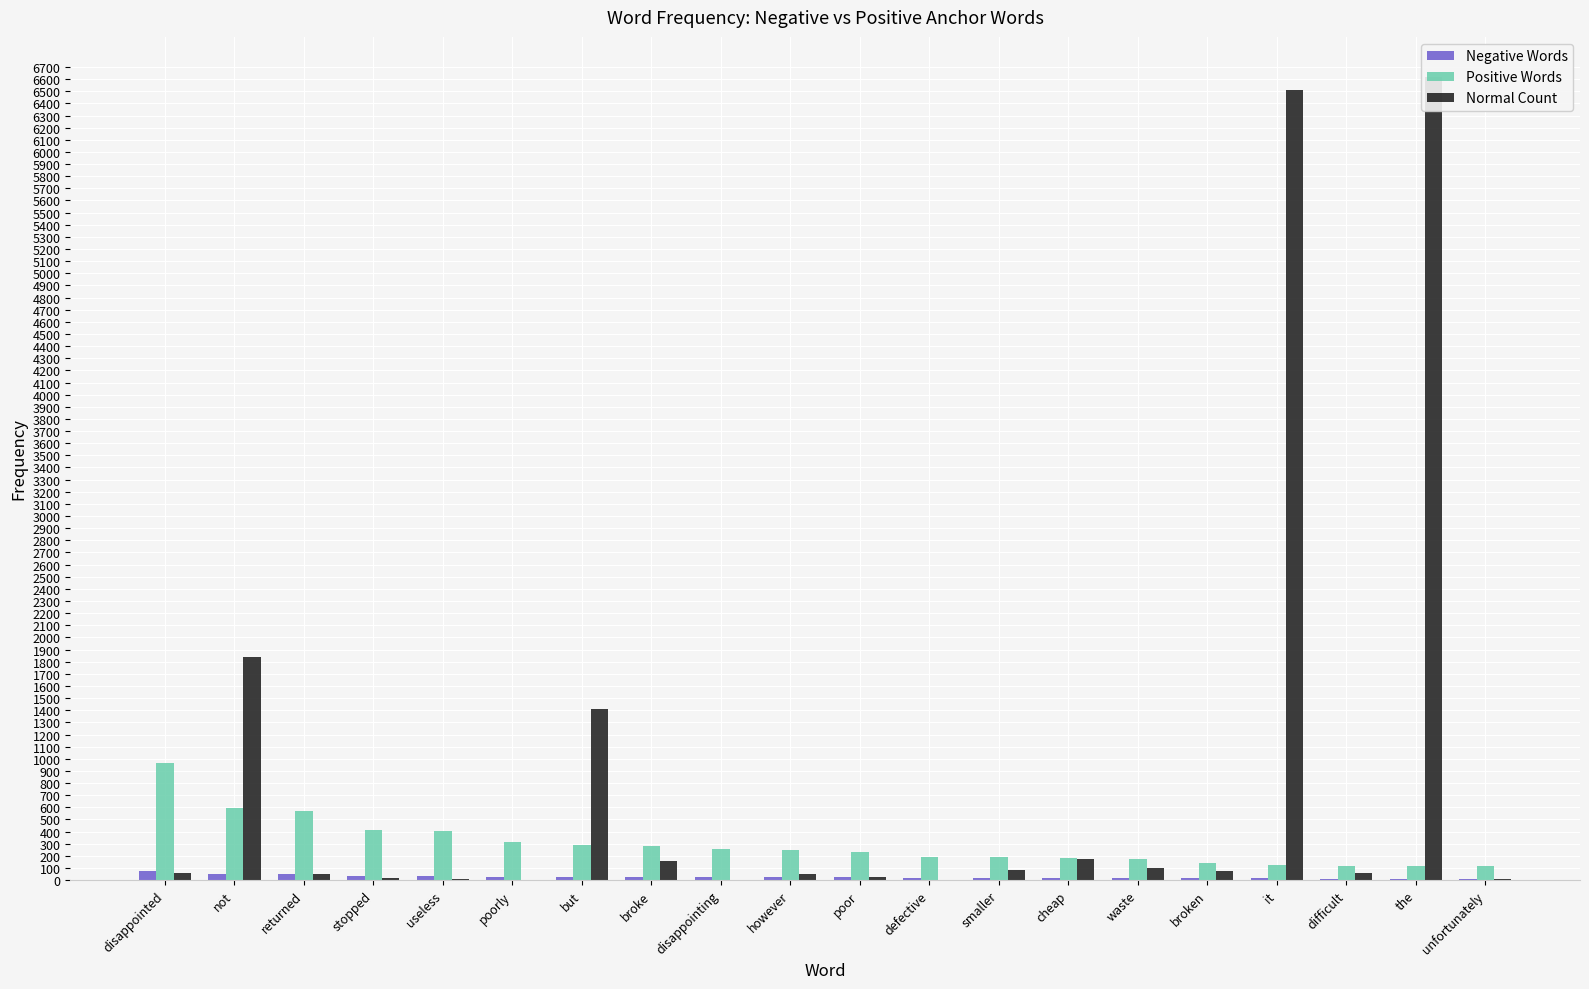

What is the label of the 14th bar from the left?

cheap